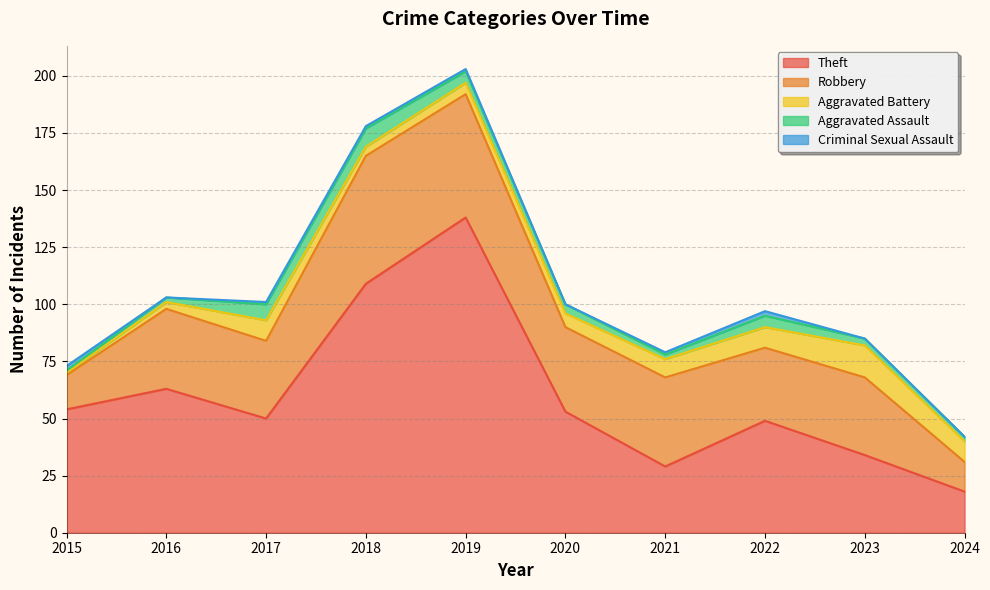

Reading left to right, extract all data points from this chart.

Theft: 2015=54	2016=63	2017=50	2018=109	2019=138	2020=53	2021=29	2022=49	2023=34	2024=18
Robbery: 2015=15	2016=35	2017=34	2018=56	2019=54	2020=37	2021=39	2022=32	2023=34	2024=13
Aggravated Battery: 2015=1	2016=3	2017=9	2018=4	2019=5	2020=6	2021=8	2022=9	2023=14	2024=9
Aggravated Assault: 2015=1	2016=2	2017=7	2018=8	2019=5	2020=4	2021=2	2022=5	2023=3	2024=2
Criminal Sexual Assault: 2015=2	2016=0	2017=1	2018=1	2019=1	2020=0	2021=1	2022=2	2023=0	2024=0